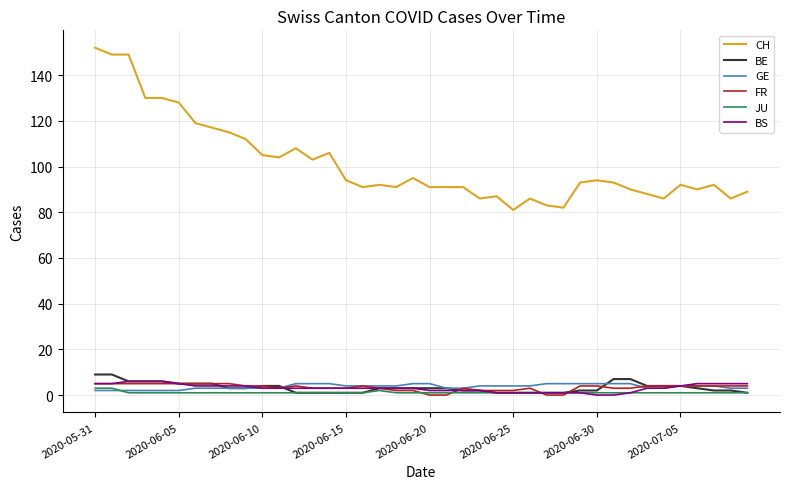

What is the maximum value for FR?

5